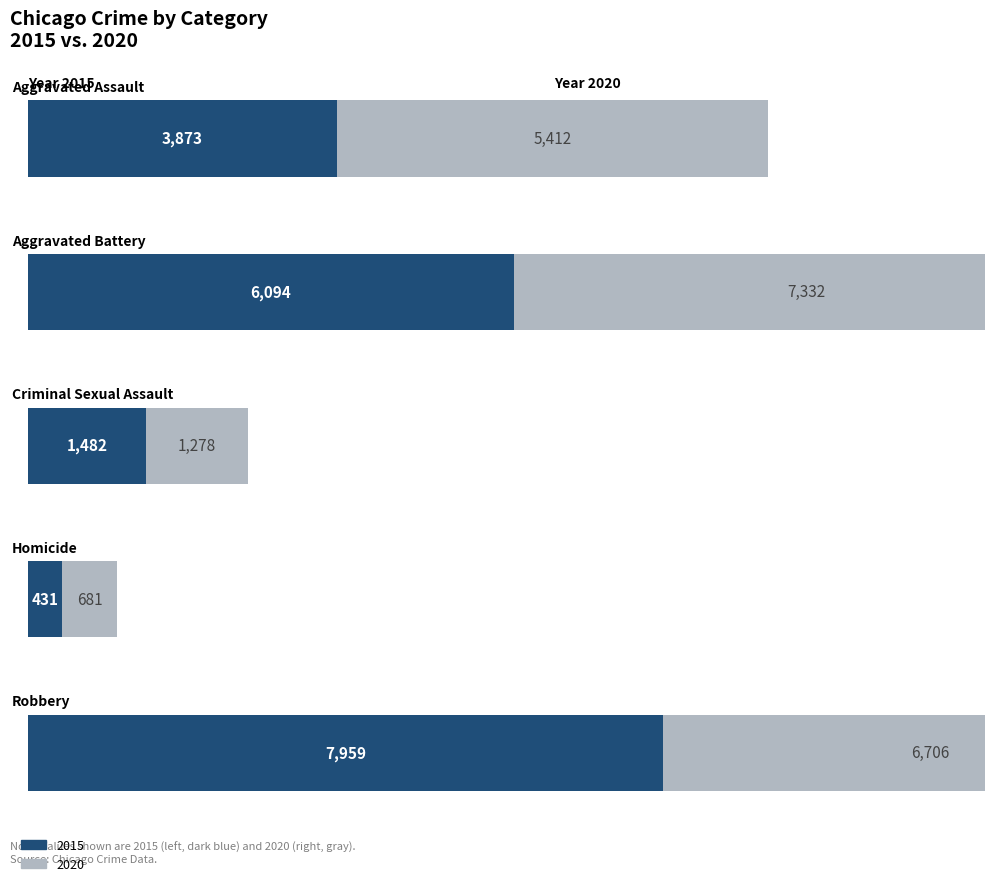

What is the label of the 4th bar from the left?

Homicide